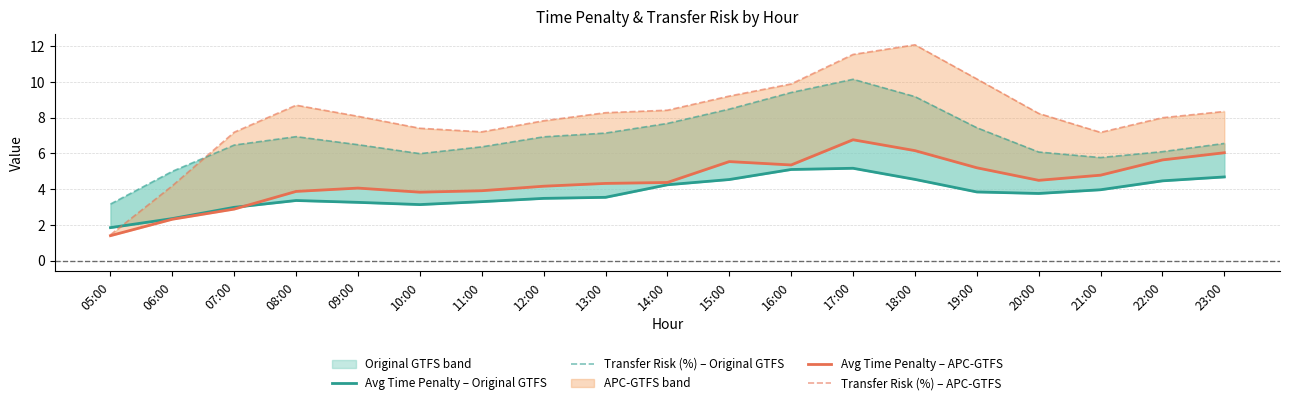

How many values in the Transfer Risk (%) – APC-GTFS series exceed 8?

11